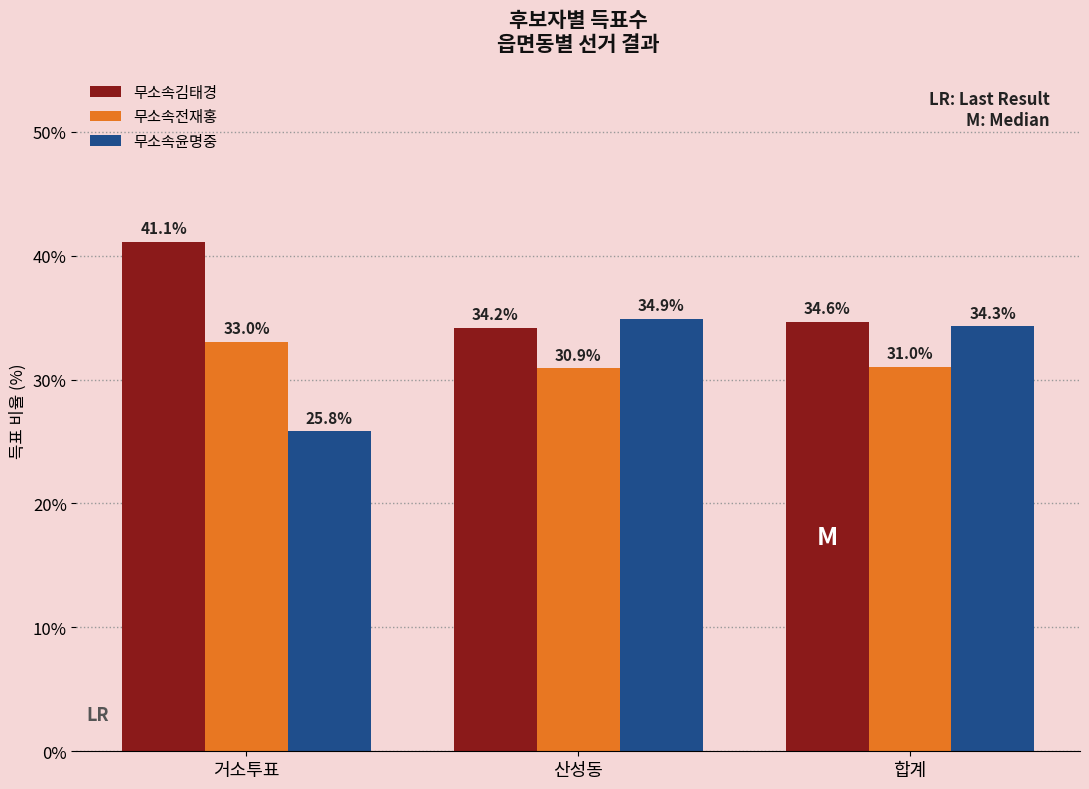

The value of 무소속김태경 at 거소투표 is 41.1. True or false?

True